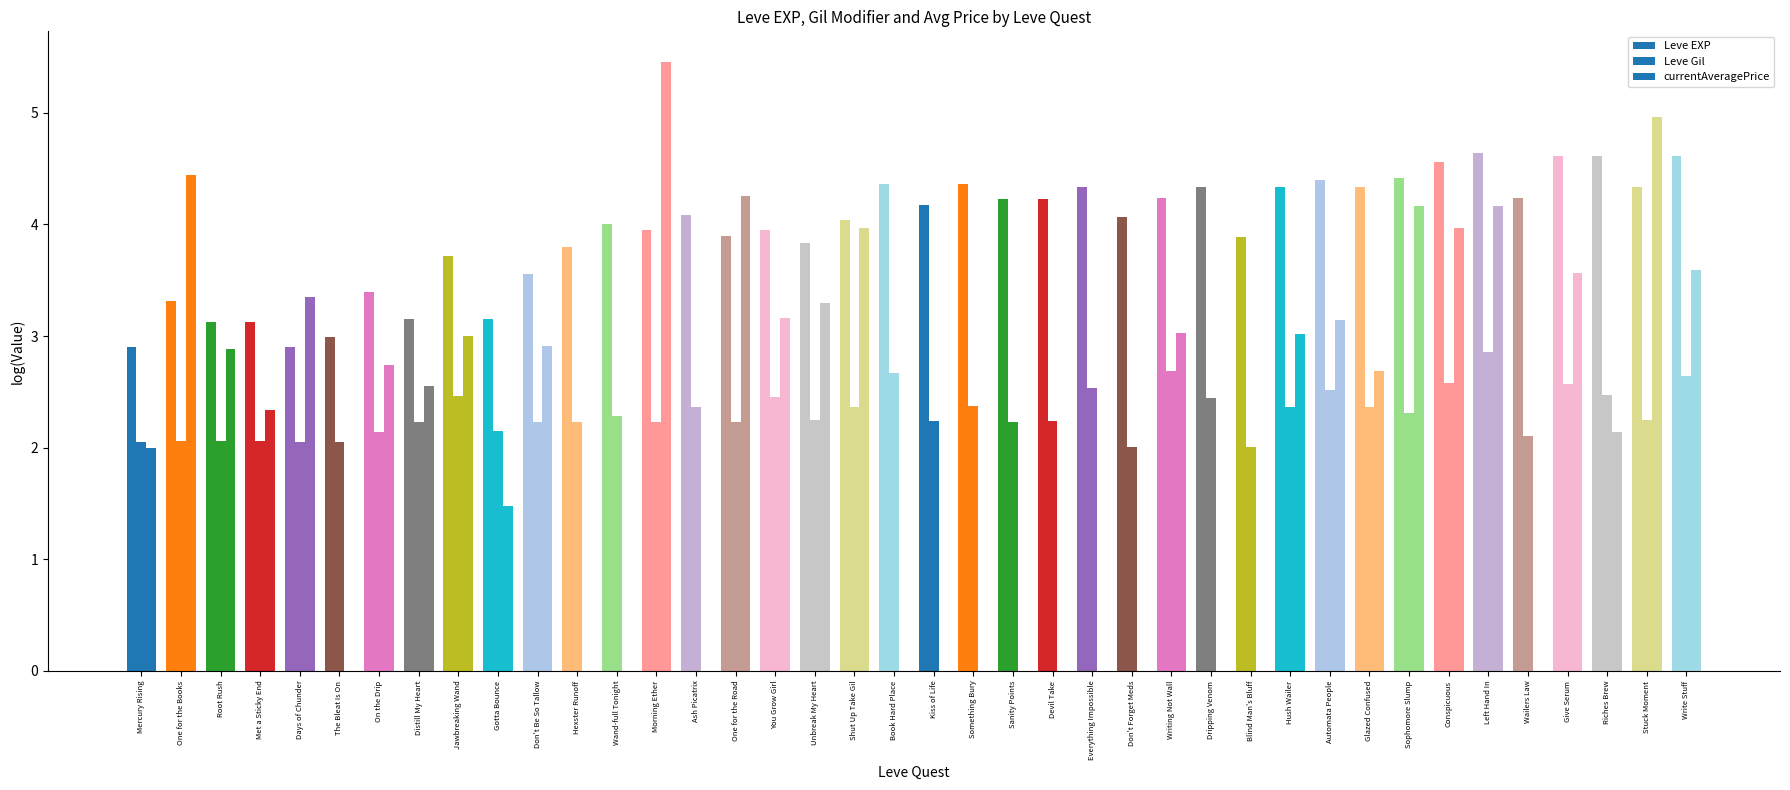

What position from the left is Hexster Runoff?

12